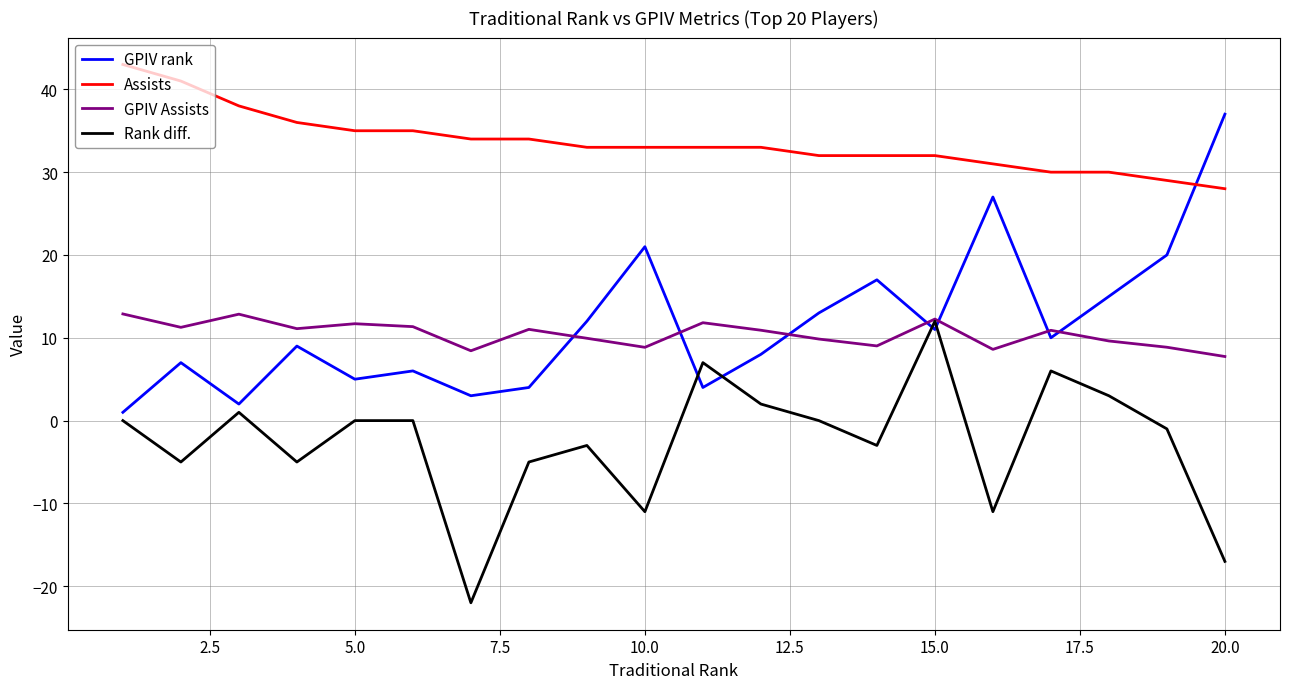

Which series has the widest spread of values?

GPIV rank